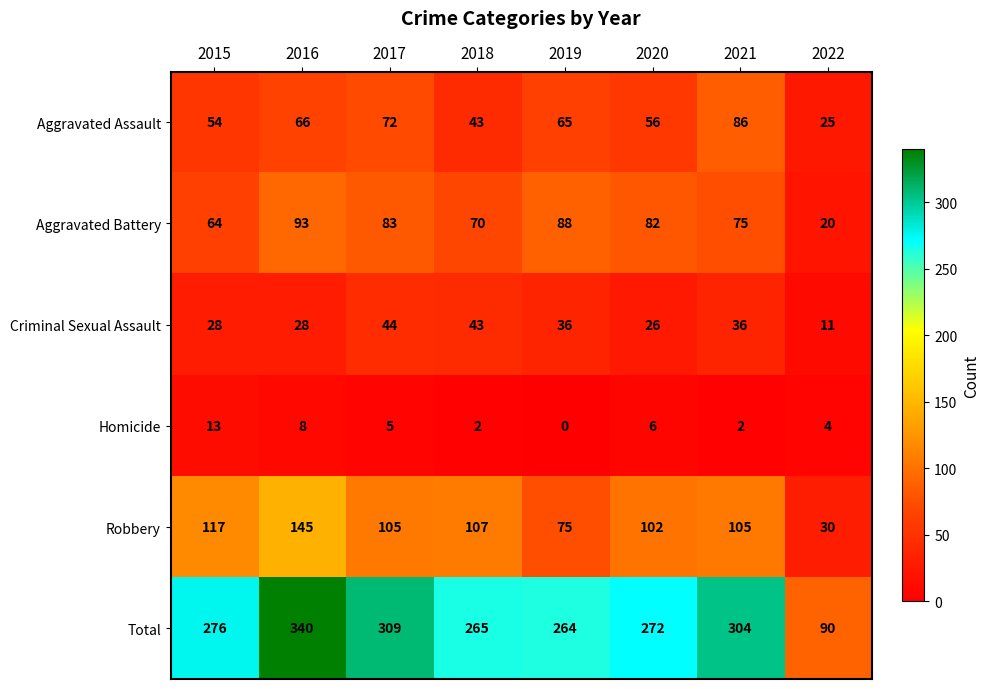

Is it true that Total equals 529 at 2016?

False